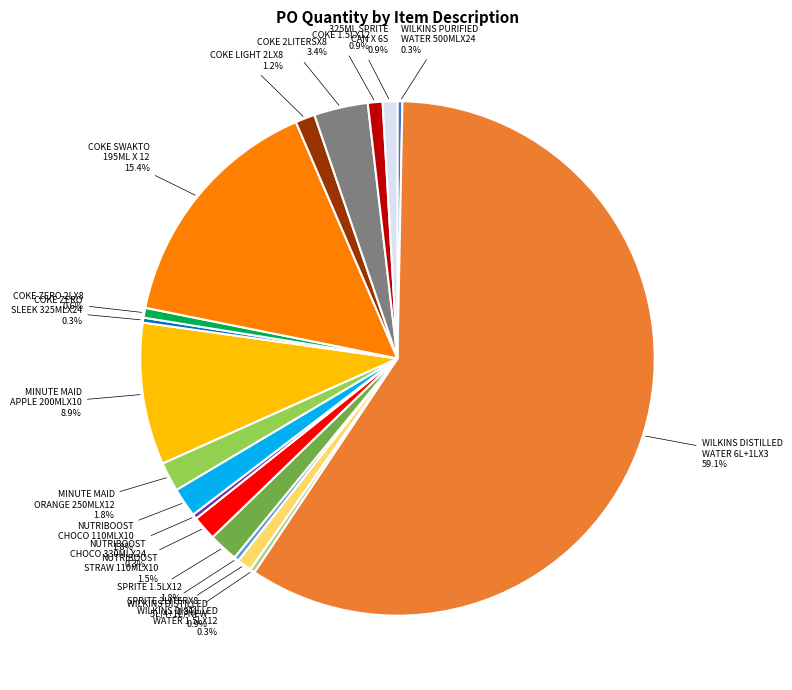

True or false: WILKINS DISTILLED 5L(4+1L) NEW accounts for 1% of the total.

True